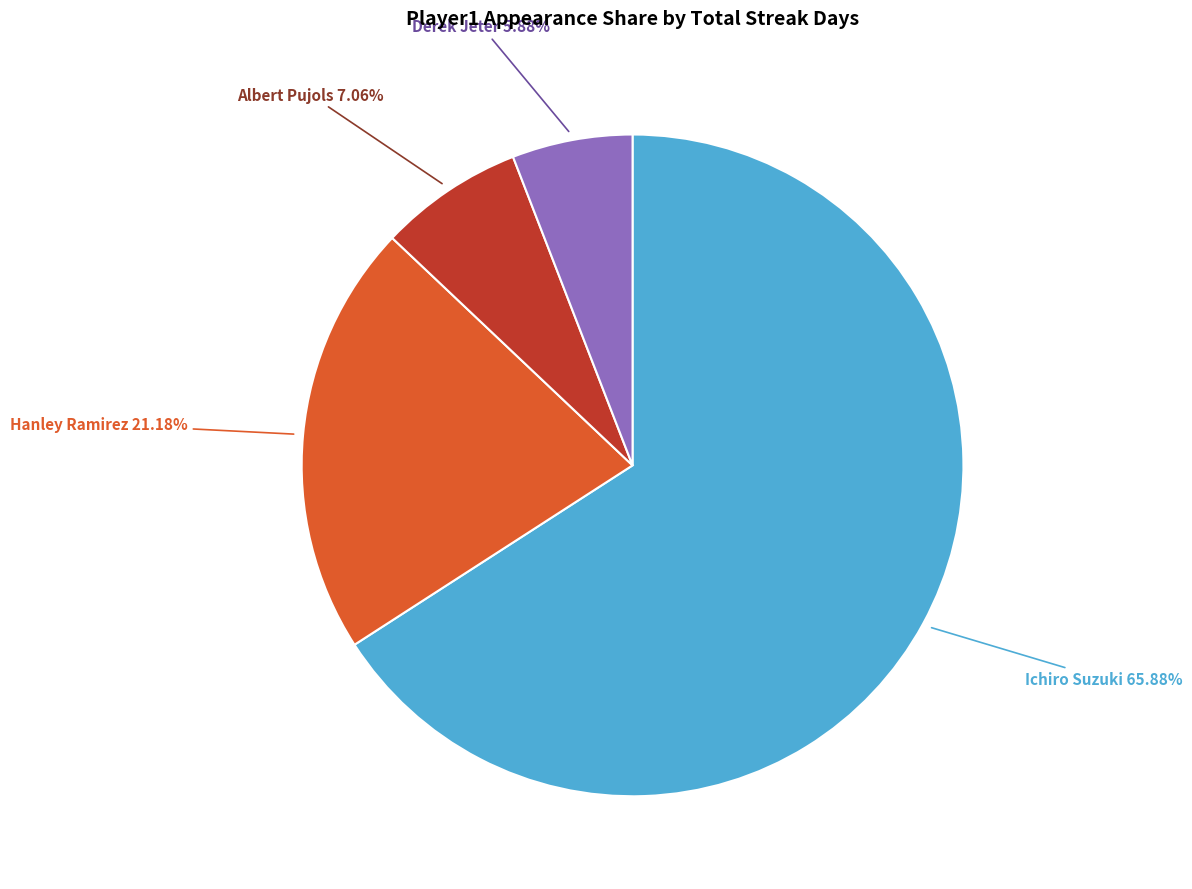

Does any single category account for the majority?

Yes